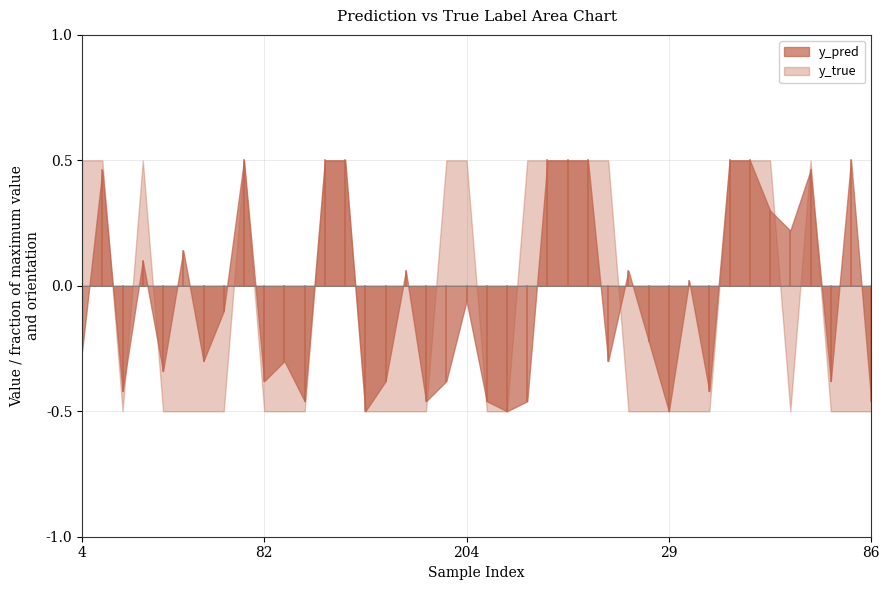

Rank the series by their average value, from highest to lowest.

y_pred, y_true